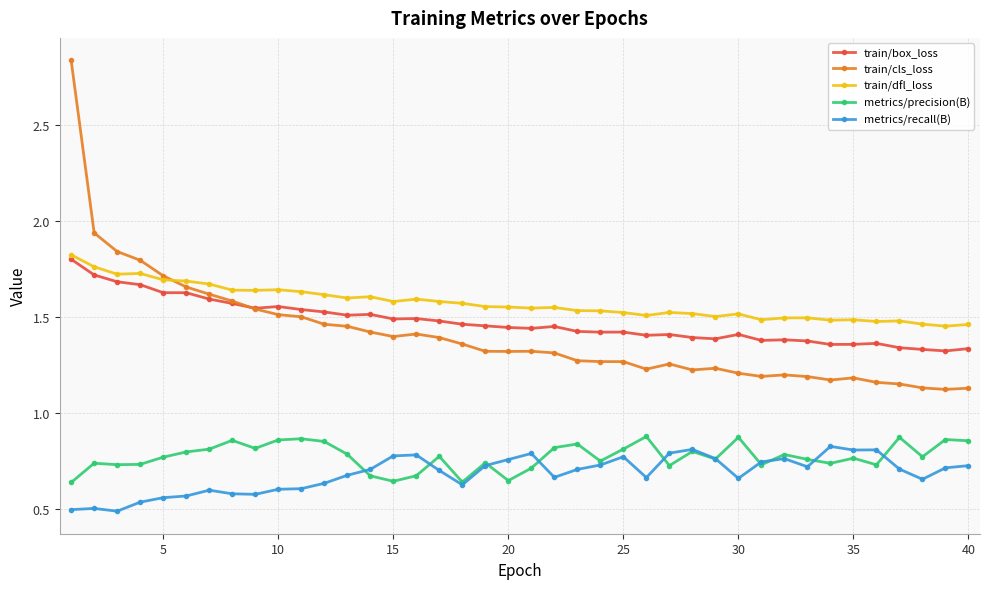

True or false: train/cls_loss has more than 1 interior local peaks.

True